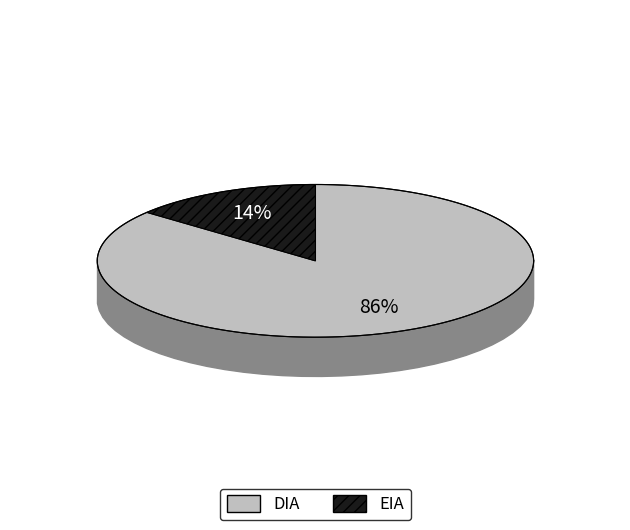

How many segments does this pie chart have?

2